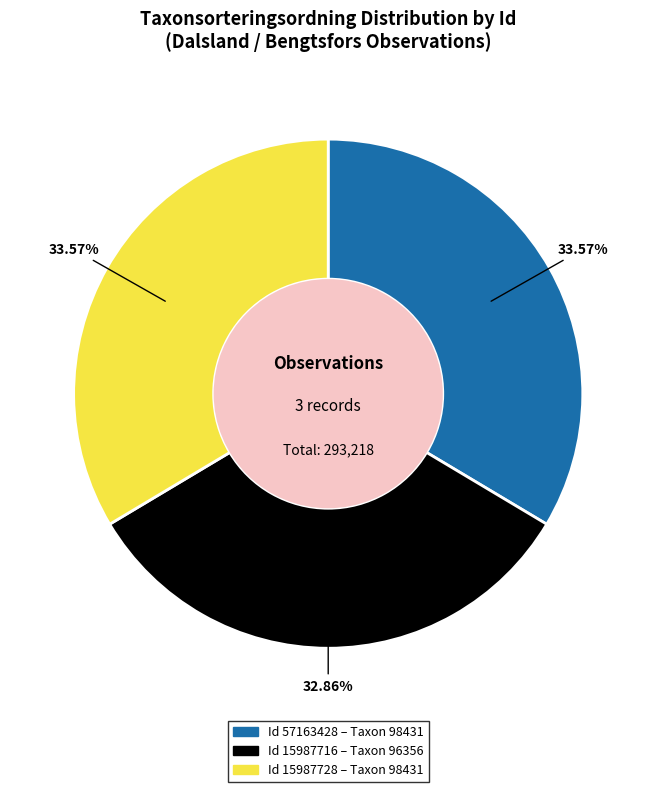

Between Id 15987728 – Taxon 98431 and Id 15987716 – Taxon 96356, which is larger?

Id 15987728 – Taxon 98431